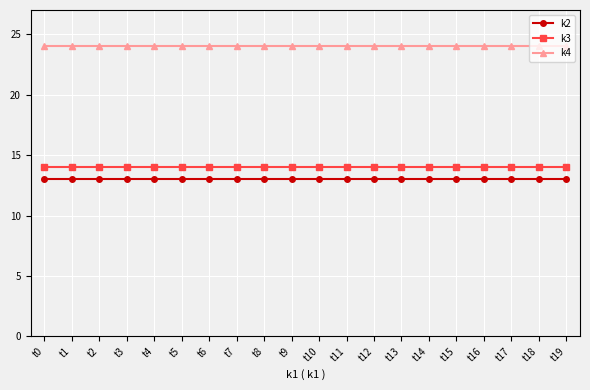

True or false: k3 and k4 cross at least once.

False